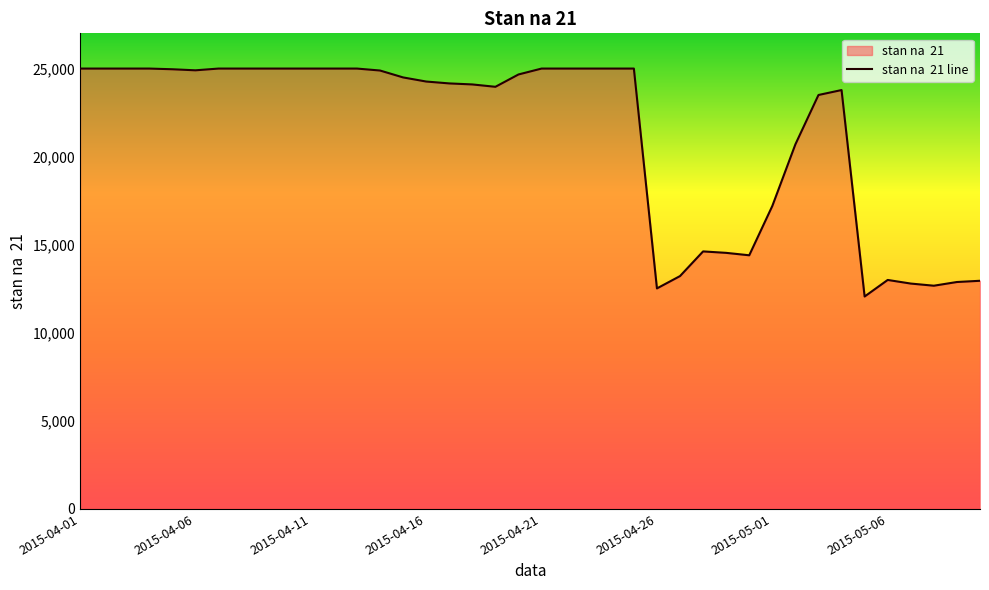

Does the chart have visible grid lines?

No